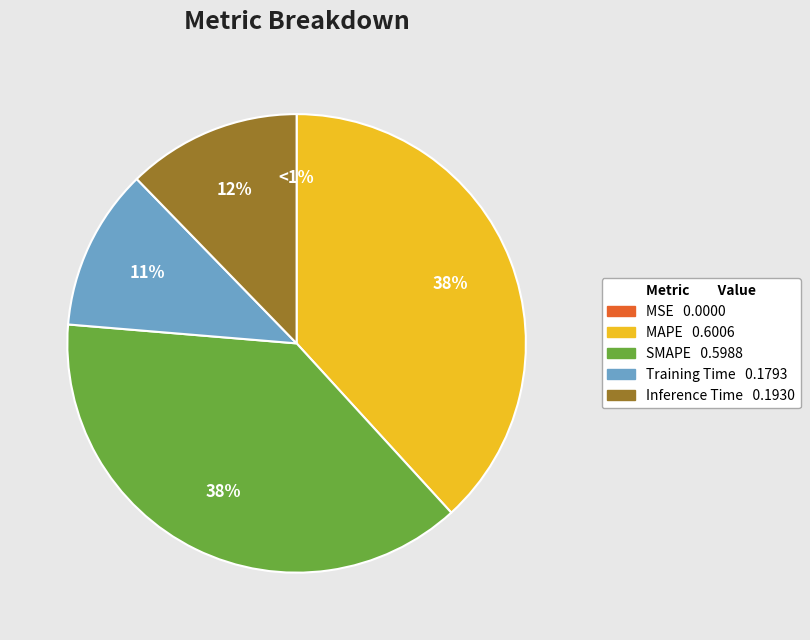

Is Inference Time the majority of the pie?

No